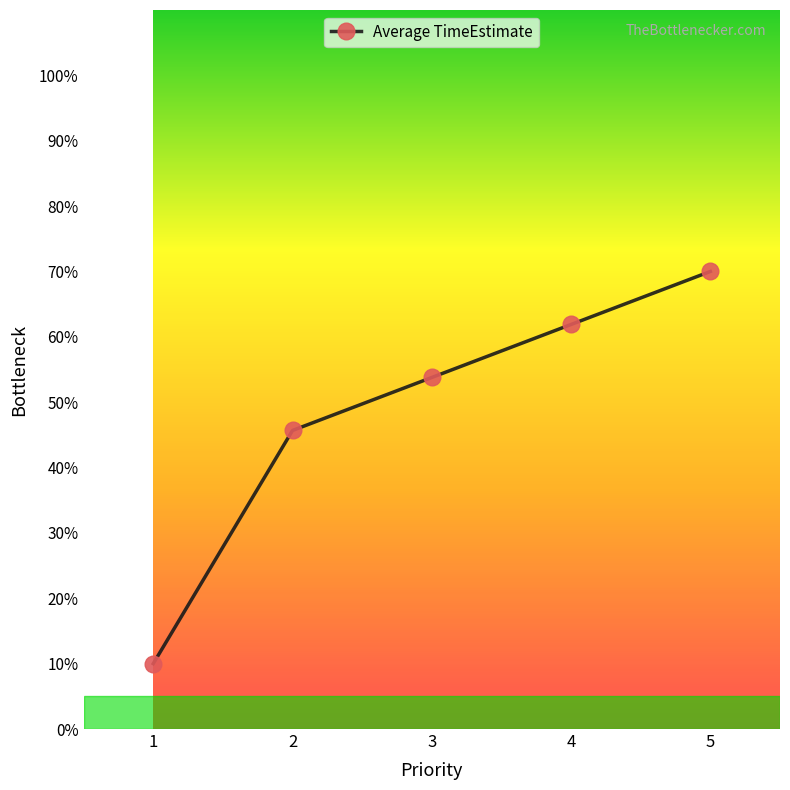

What is the value of the 3rd point from the left?

53.8